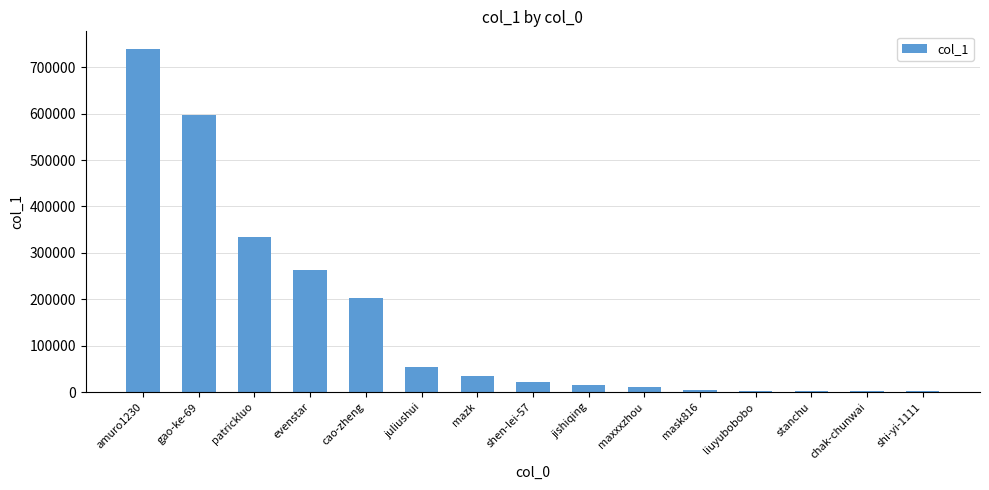

Which has a higher value, mask816 or evenstar?

evenstar